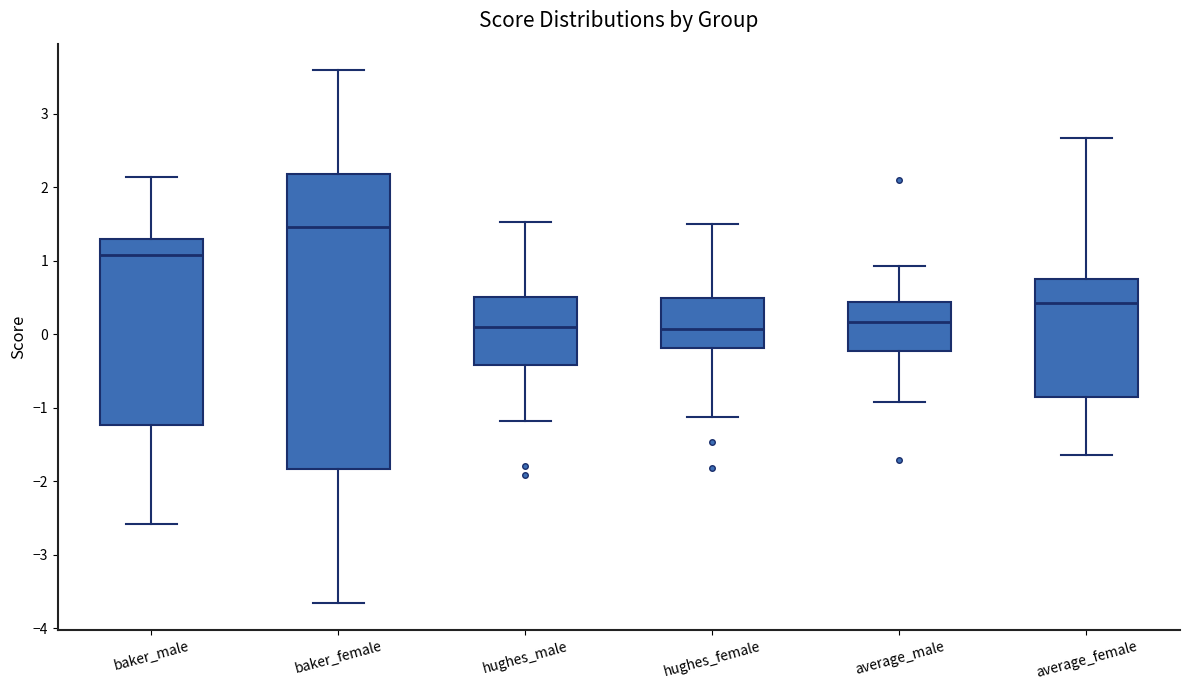

Where is the lower edge of the box for average_female on the y-axis? The values are not printed on the chart, so give them approximately, as read against the axis.

-0.9